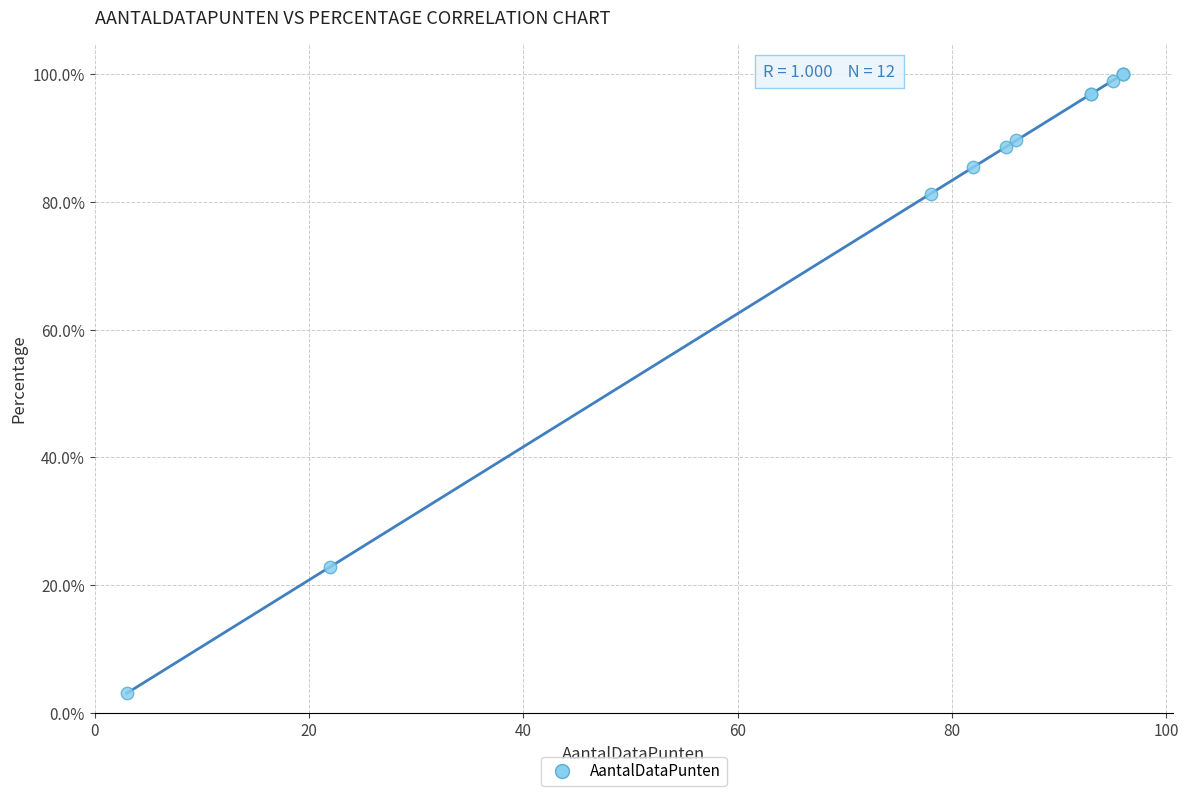

What Y value in the scatter plot is closest to 51?

22.9